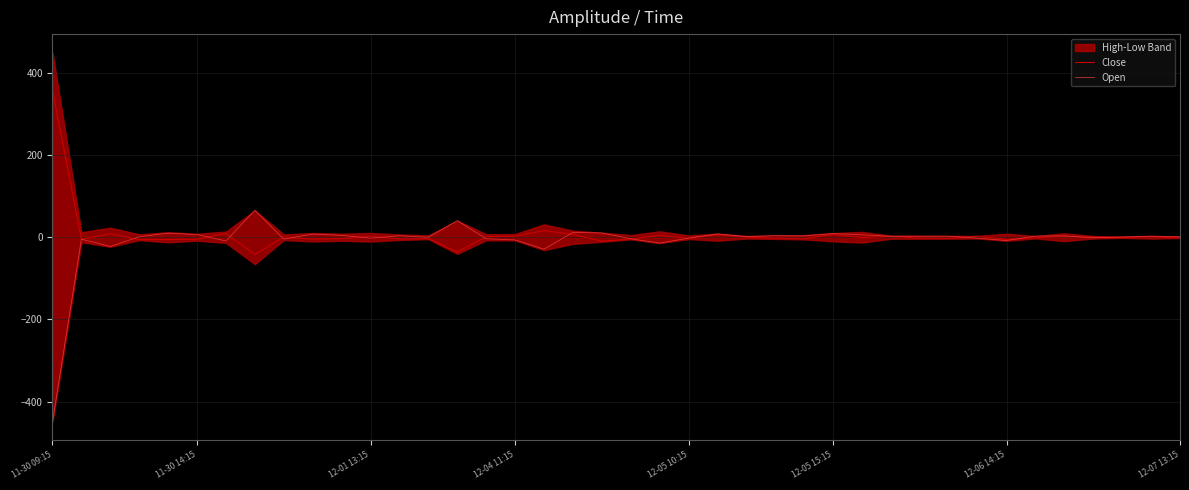

At which label does Open reach its minimum?

11-30 09:15